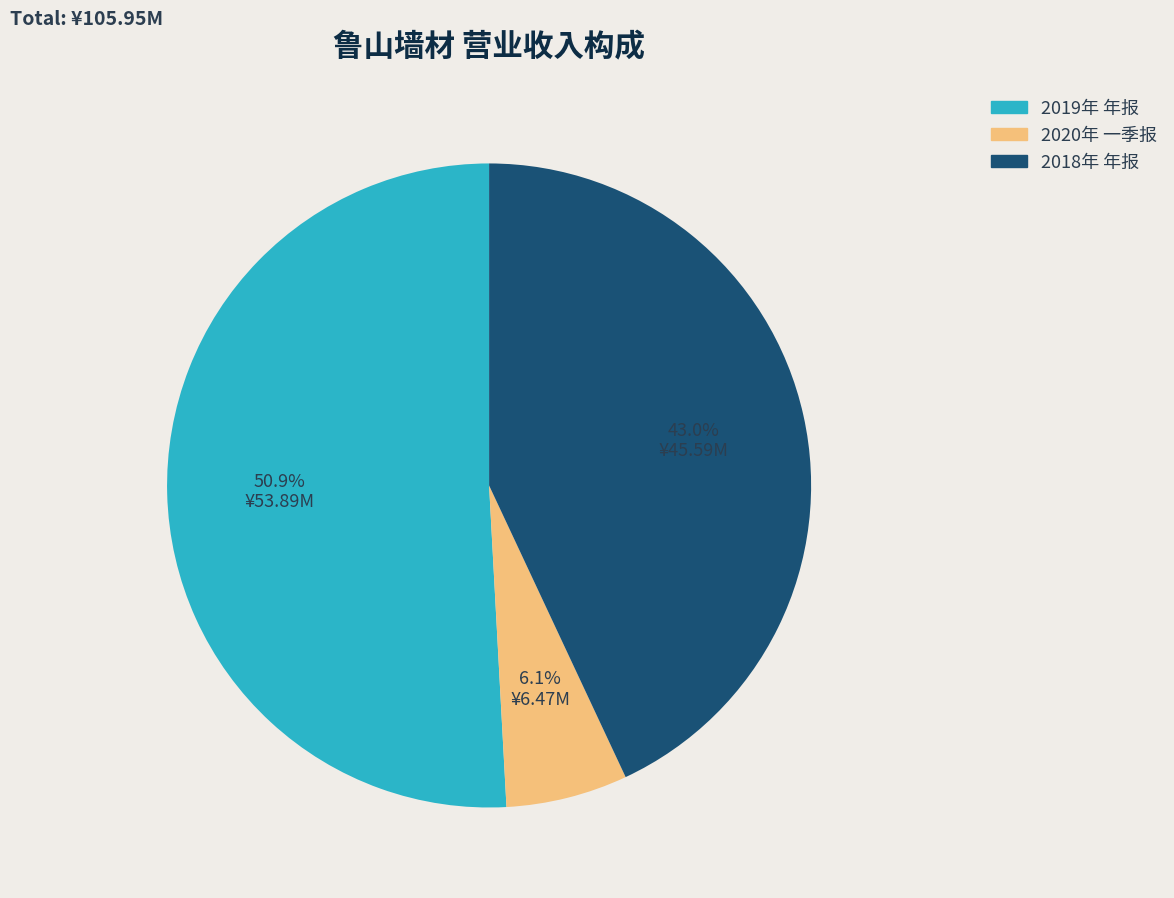

What is the majority slice?

2019年 年报